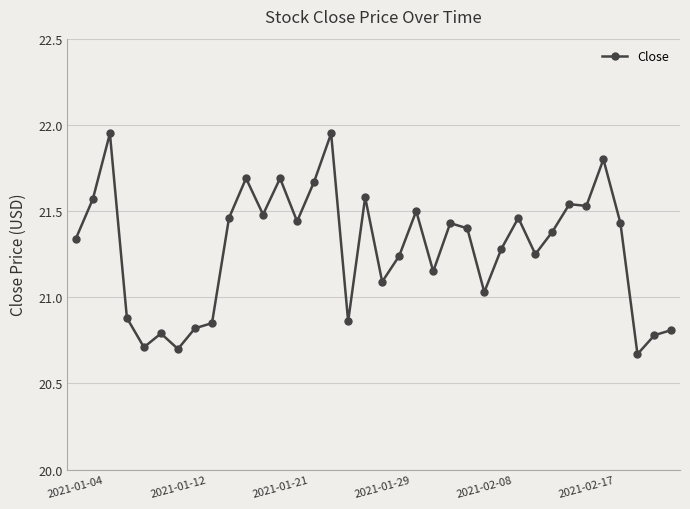

What is the difference between the maximum and minimum values?

1.3